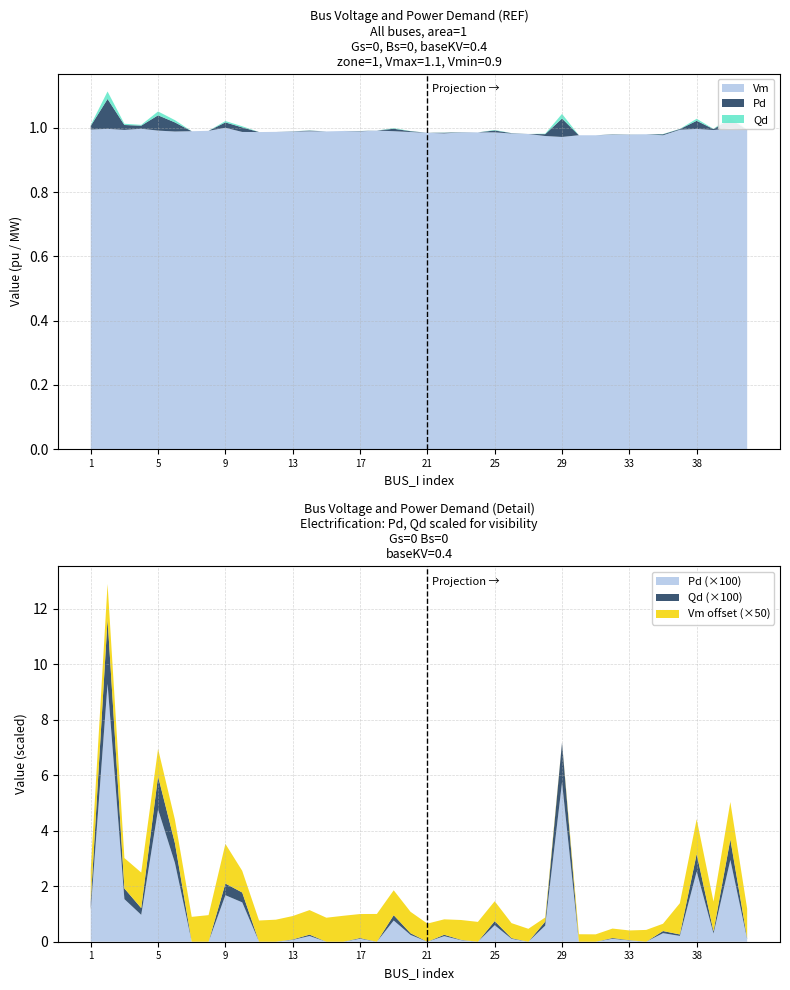

Reading left to right, extract all data points from this chart.

Vm: 1=1.0	2=1.0	3=1.0	4=1.0	5=1.0	6=1.0	7=1.0	8=1.0	9=1.0	10=1.0	11=1.0	12=1.0	13=1.0	14=1.0	15=1.0	16=1.0	17=1.0	18=1.0	19=1.0	20=1.0	21=1.0	22=1.0	23=1.0	24=1.0	25=1.0	26=1.0	27=1.0	28=1.0	29=1.0	30=1.0	31=1.0	32=1.0	33=1.0	34=1.0	35=1.0	37=1.0	38=1.0	39=1.0	40=1.0	41=1.0
Pd: 1=0.0	2=0.1	3=0.0	4=0.0	5=0.0	6=0.0	7=0.0	8=0.0	9=0.0	10=0.0	11=0.0	12=0.0	13=0.0	14=0.0	15=0.0	16=0.0	17=0.0	18=0.0	19=0.0	20=0.0	21=0.0	22=0.0	23=0.0	24=0.0	25=0.0	26=0.0	27=0.0	28=0.0	29=0.1	30=0.0	31=0.0	32=0.0	33=0.0	34=0.0	35=0.0	37=0.0	38=0.0	39=0.0	40=0.0	41=0.0
Qd: 1=0.0	2=0.0	3=0.0	4=0.0	5=0.0	6=0.0	7=0.0	8=0.0	9=0.0	10=0.0	11=0.0	12=0.0	13=0.0	14=0.0	15=0.0	16=0.0	17=0.0	18=0.0	19=0.0	20=0.0	21=0.0	22=0.0	23=0.0	24=0.0	25=0.0	26=0.0	27=0.0	28=0.0	29=0.0	30=0.0	31=0.0	32=0.0	33=0.0	34=0.0	35=0.0	37=0.0	38=0.0	39=0.0	40=0.0	41=0.0